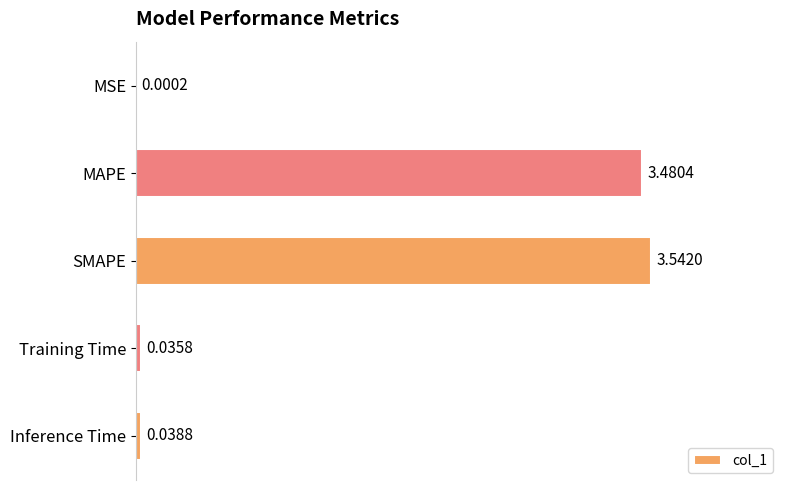

How many series are shown in this chart?

1